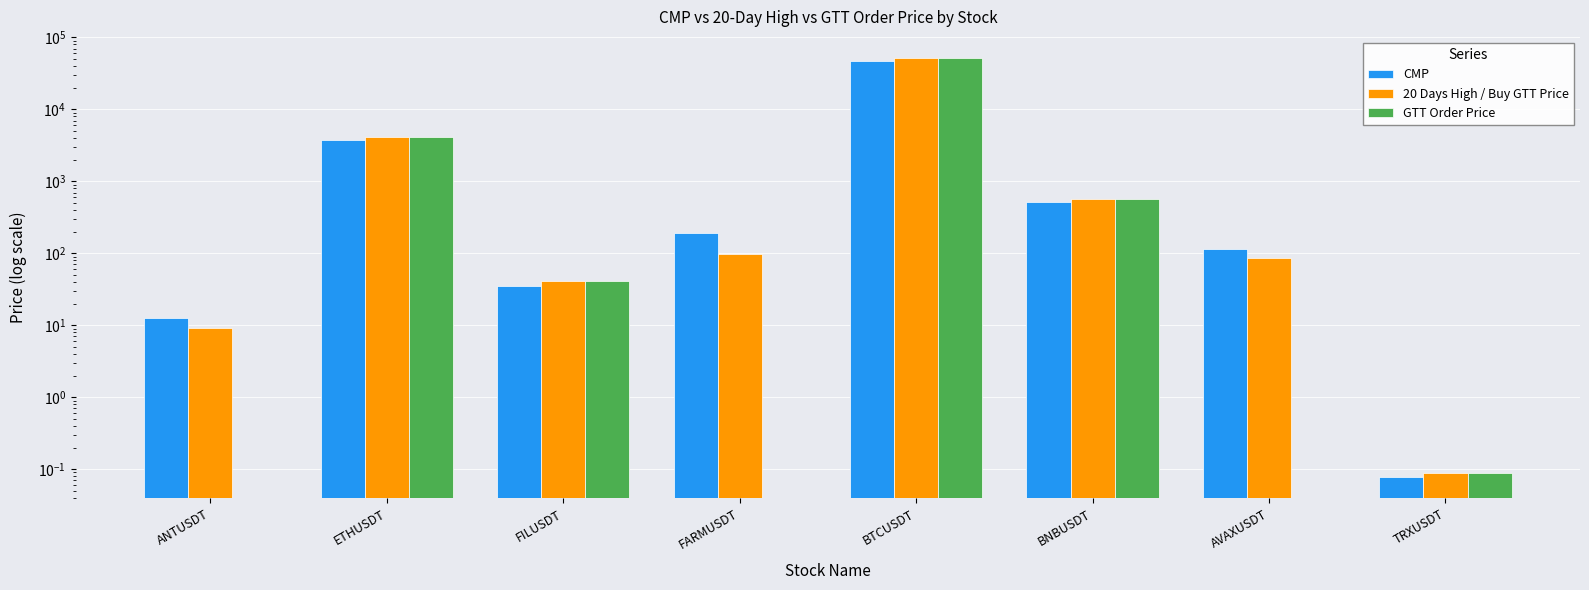

Where does the GTT Order Price series first go above 41?

ETHUSDT